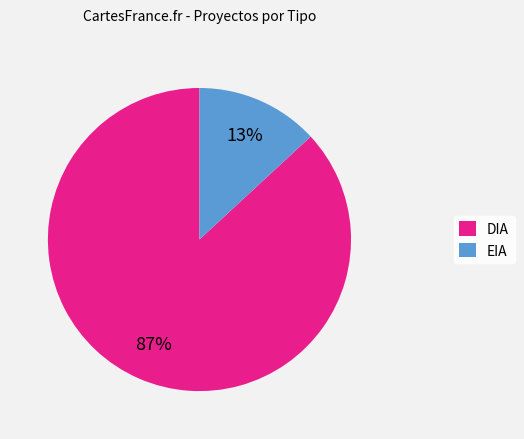

Is it true that EIA is 13% of the pie?

True